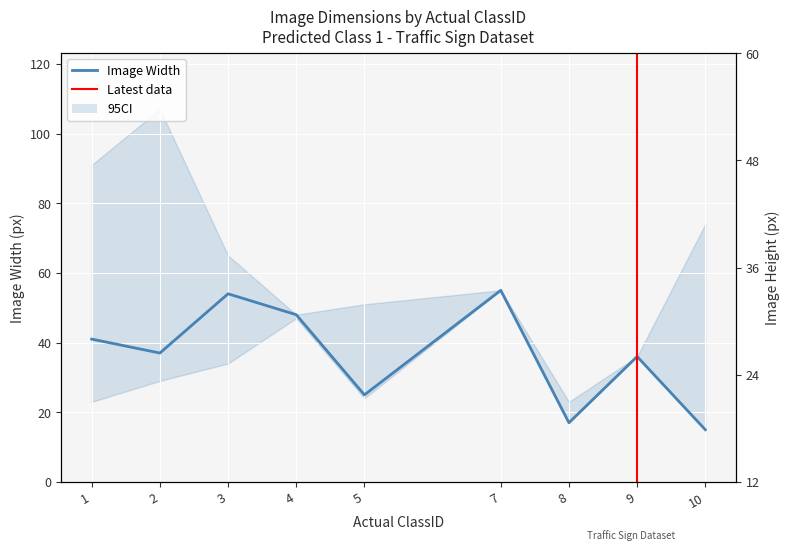

Which series has the widest spread of values?

Image Width